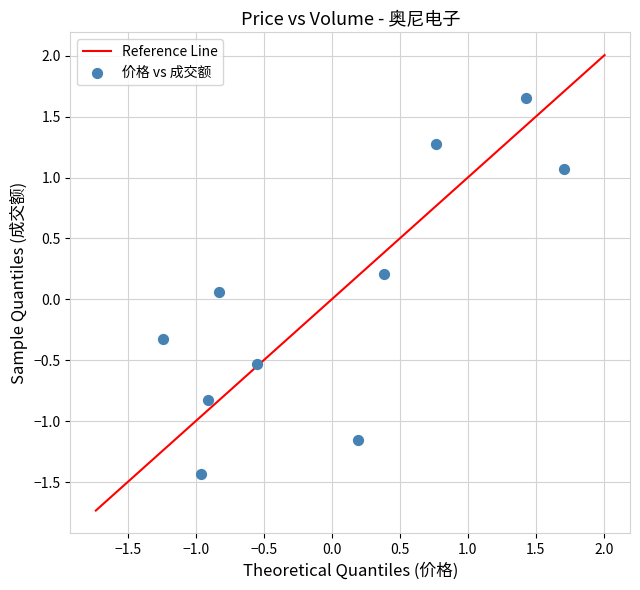

What is the range of Y values (max minus min)?

3.1